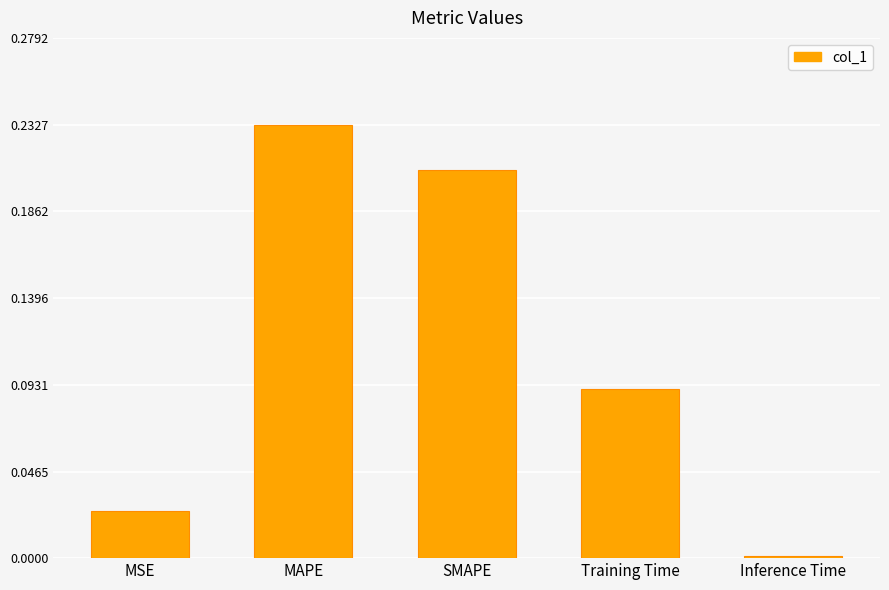

What is the sum of the values at SMAPE and MAPE?

0.4